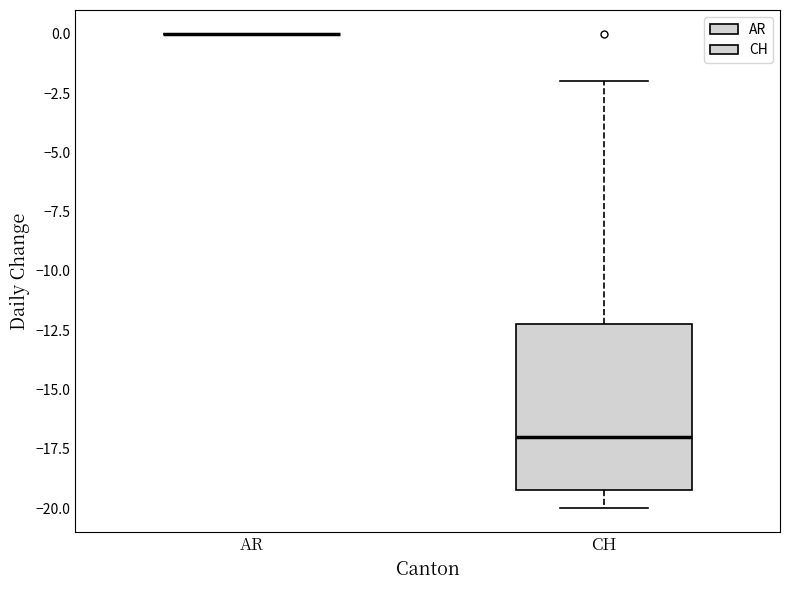

Reading left to right, read every box against the y-axis: the position of its median line, the range the box covers, and the ends of its whiskers. The values are not printed on the chart, so give them approximately, as read against the axis.

AR: box collapsed to a line at 0, whiskers 0 to 0
CH: median -17, box -19 to -12, whiskers -20 to -2